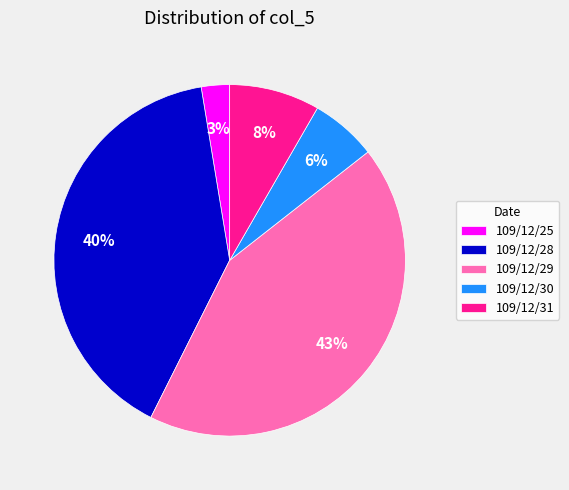

The 109/12/28 slice represents 40% of the pie. True or false?

True